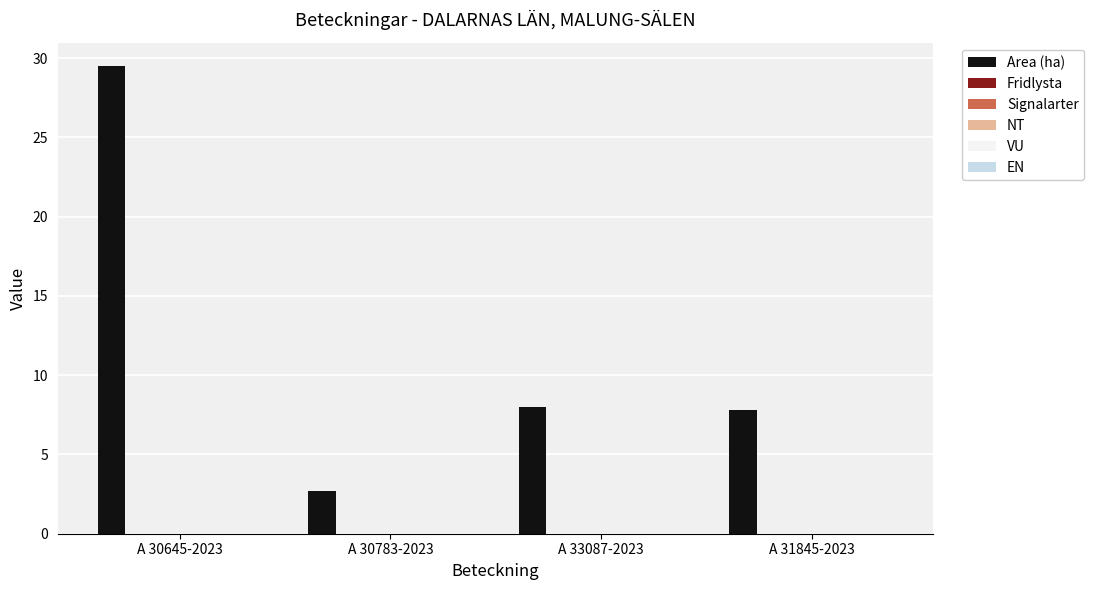

Reading left to right, what are all the values shown in this chart?

29.5	2.7	8.0	7.8